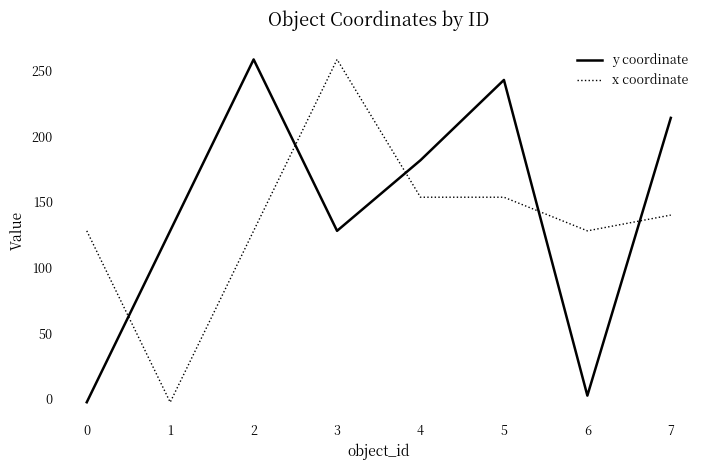

What is the greatest value displayed?

258.5